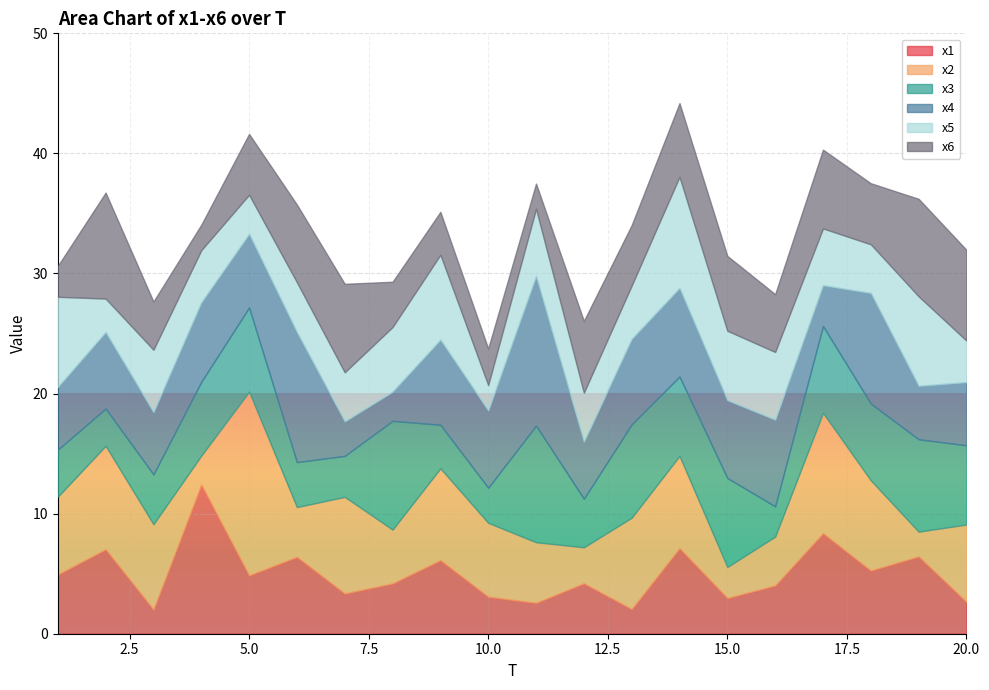

Which category has the lowest value across all series?

3